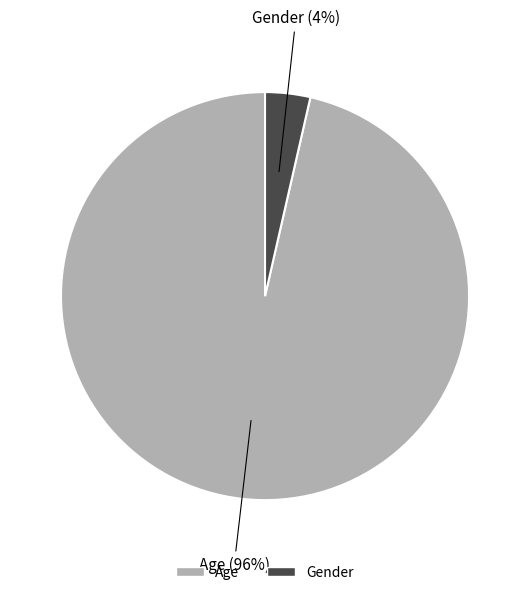

Which has a higher value, Gender or Age?

Age